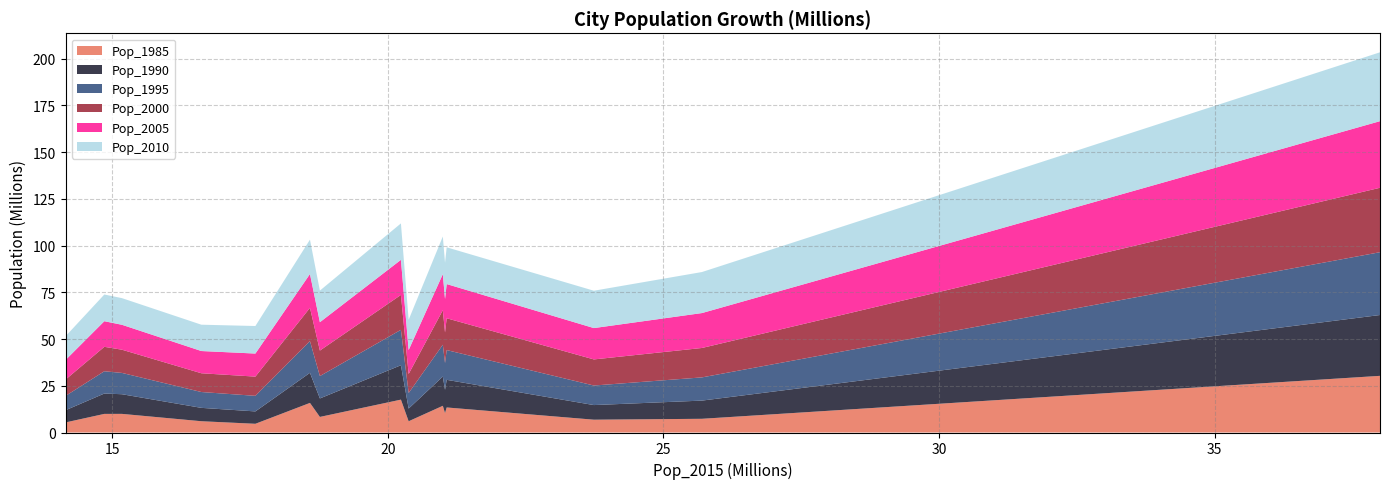

What is the maximum value for Pop_1985?

30.3